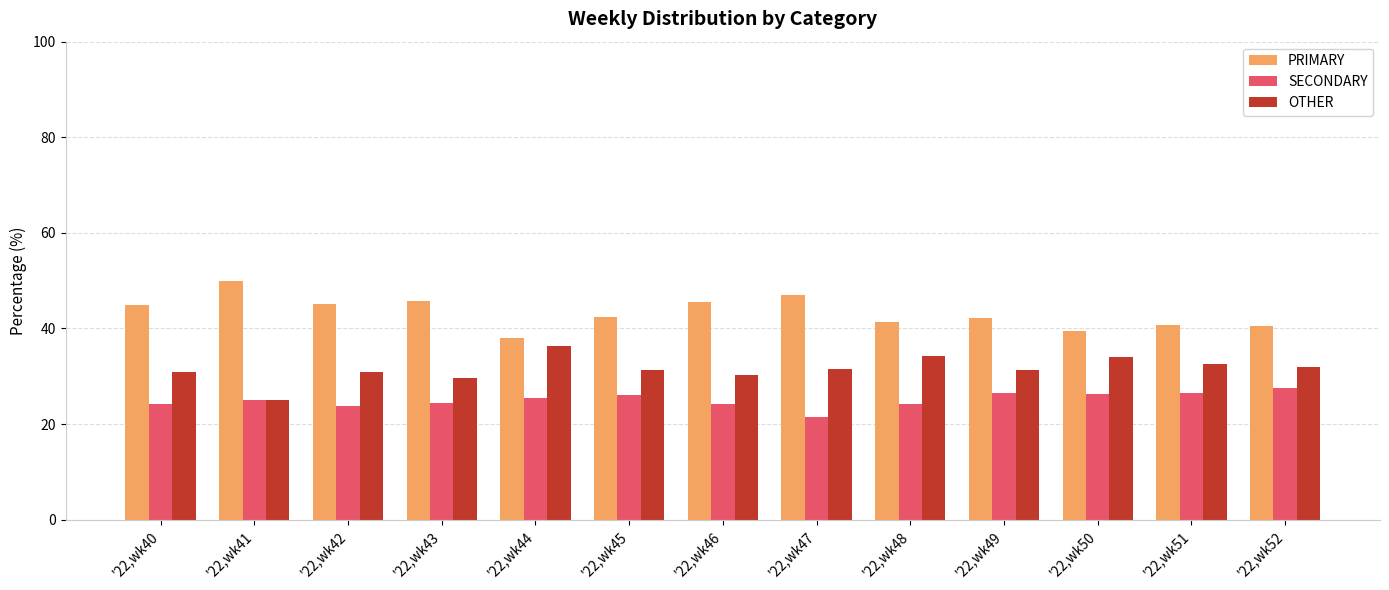

List the series in order of their overall mean, lowest first.

SECONDARY, OTHER, PRIMARY